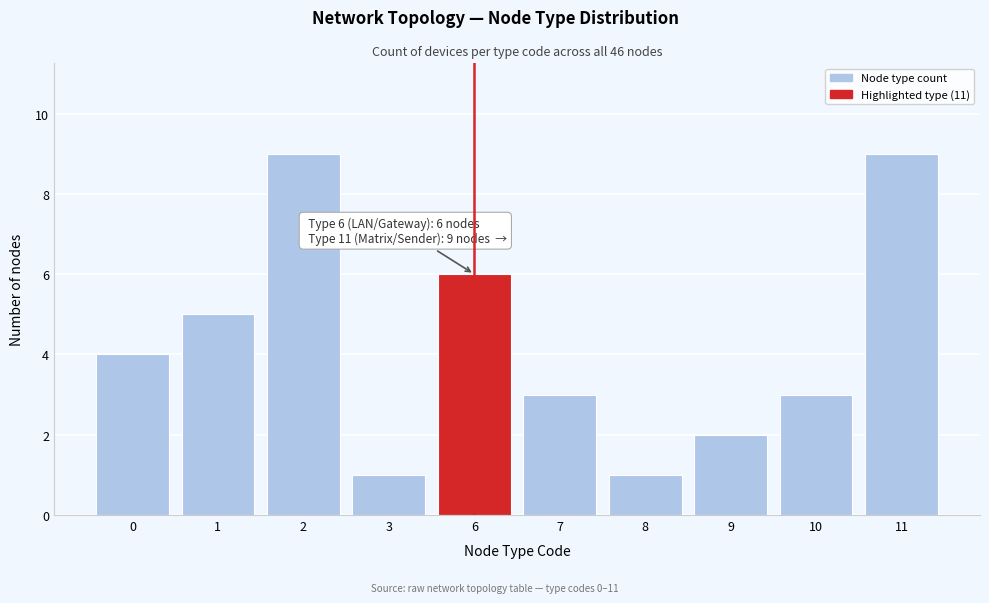

Reading right to left, what are all the values shown in this chart?

9	3	2	1	3	6	1	9	5	4